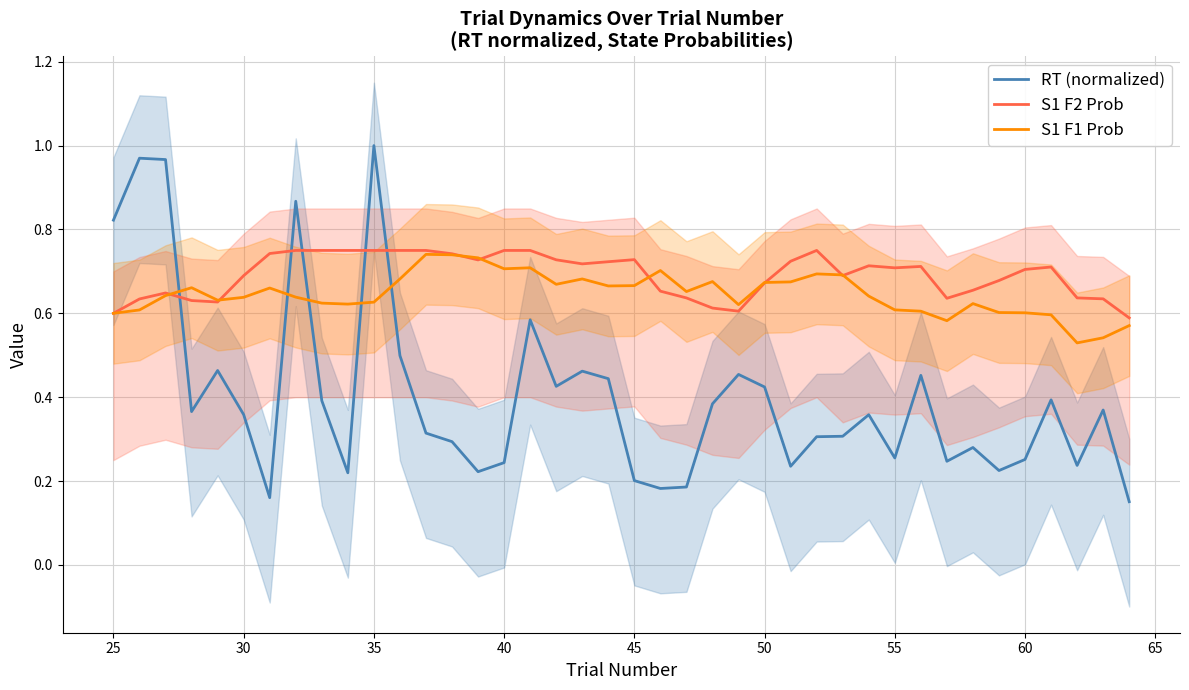

After their last crossing, which series has the higher values: RT (normalized) or S1 F2 Prob?

S1 F2 Prob